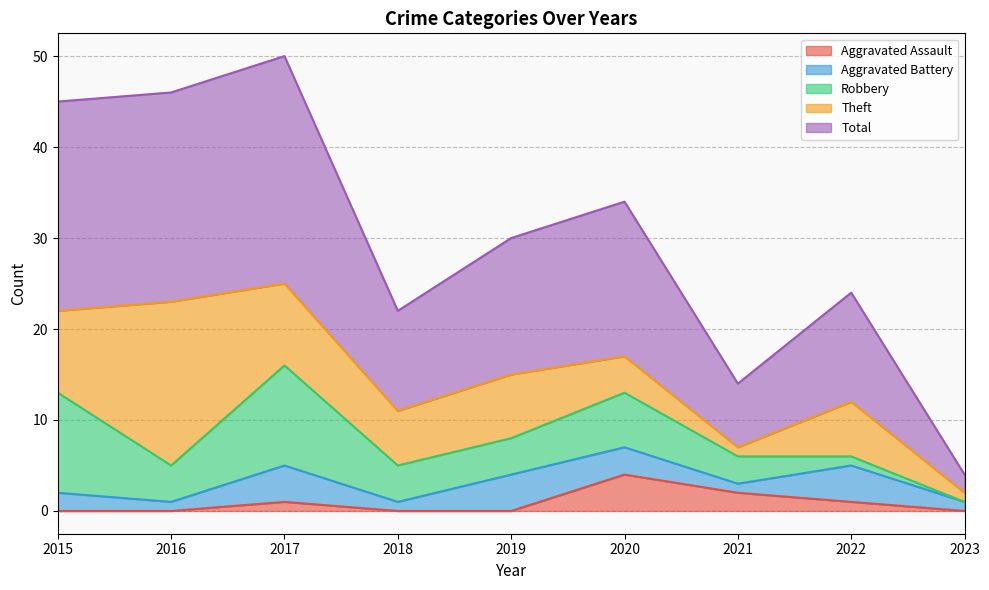

Where is the first local minimum for Robbery?

2016